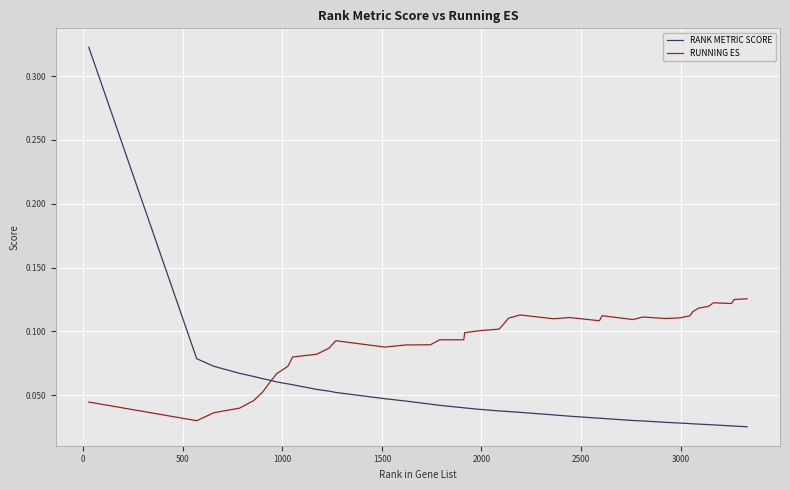

Does the chart have visible grid lines?

Yes